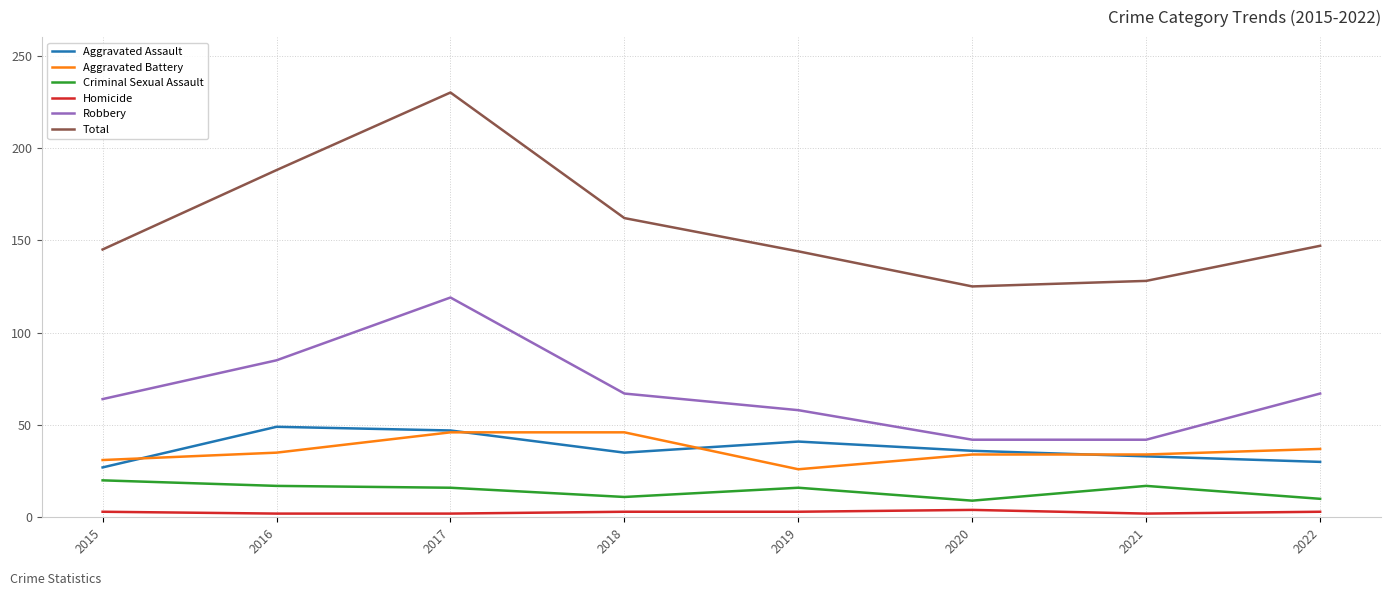

True or false: Homicide and Criminal Sexual Assault intersect in this chart.

False